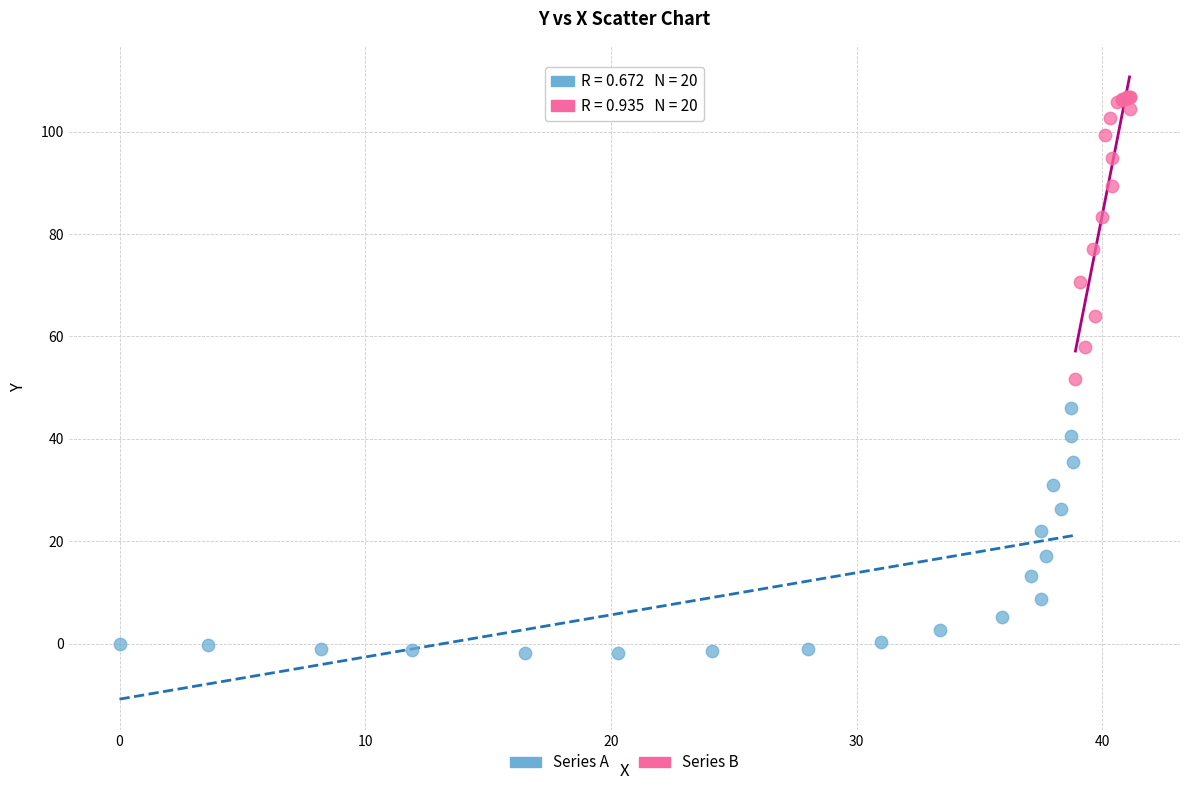

Which series contains the lowest Y value?

Series A